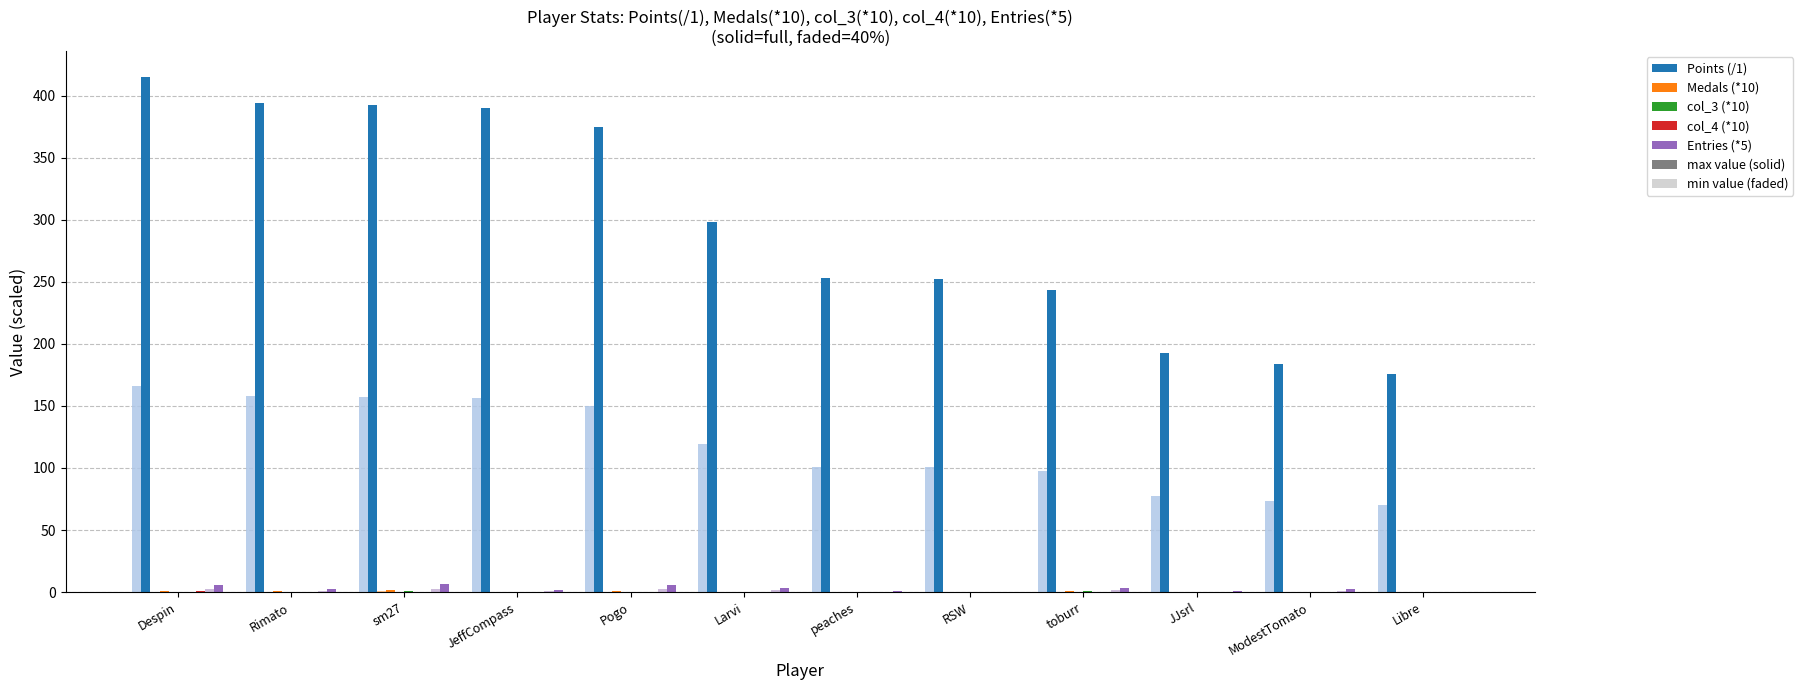

At Libre, list the series in order from smallest to largest.

Medals, col_4, col_3, Entries, Points (min), Points